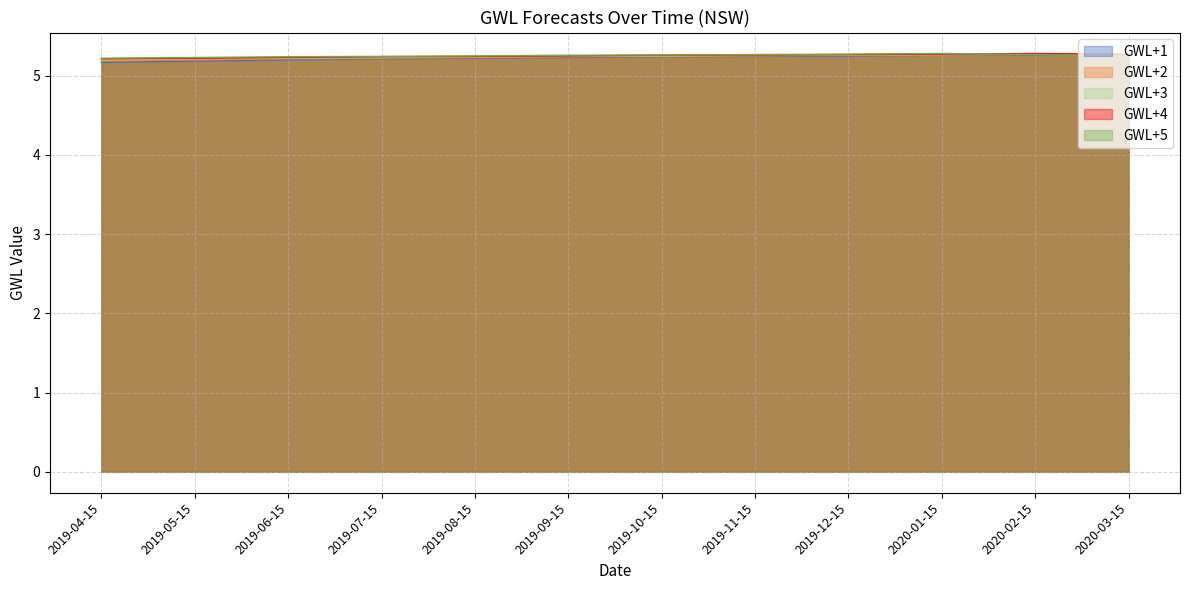

Reading right to left, transcribe all the data shown in this chart.

GWL+1: 5.3	5.3	5.3	5.2	5.2	5.2	5.2	5.2	5.2	5.2	5.2	5.2
GWL+2: 5.3	5.3	5.3	5.3	5.2	5.2	5.2	5.2	5.2	5.2	5.2	5.2
GWL+3: 5.3	5.3	5.3	5.3	5.3	5.2	5.2	5.2	5.2	5.2	5.2	5.2
GWL+4: 5.3	5.3	5.3	5.3	5.3	5.3	5.2	5.2	5.2	5.2	5.2	5.2
GWL+5: 5.2	5.3	5.3	5.3	5.3	5.3	5.3	5.2	5.2	5.2	5.2	5.2